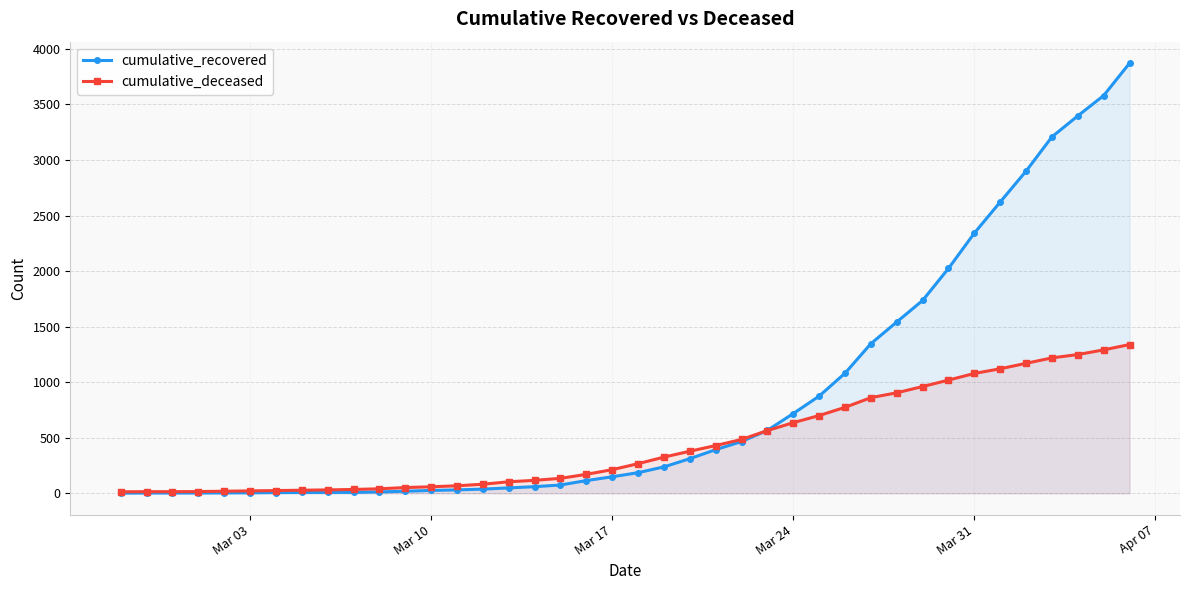

After their last crossing, which series has the higher values: cumulative_deceased or cumulative_recovered?

cumulative_recovered